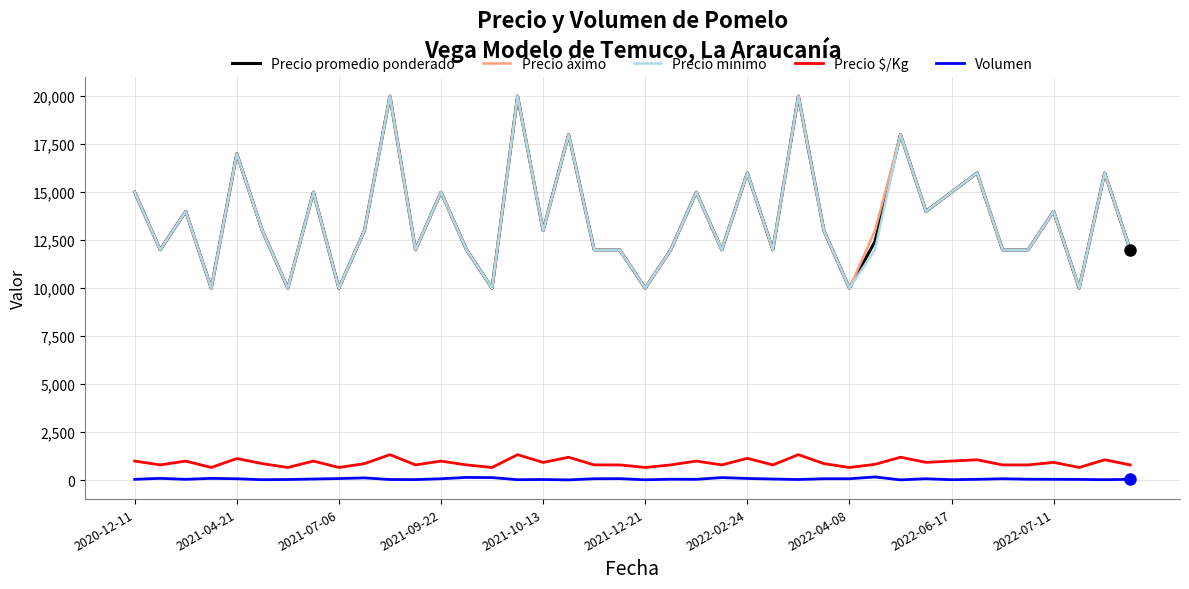

What are all the series names shown in the legend?

Precio promedio ponderado, Precio áximo, Precio mínimo, Precio $/Kg, Volumen